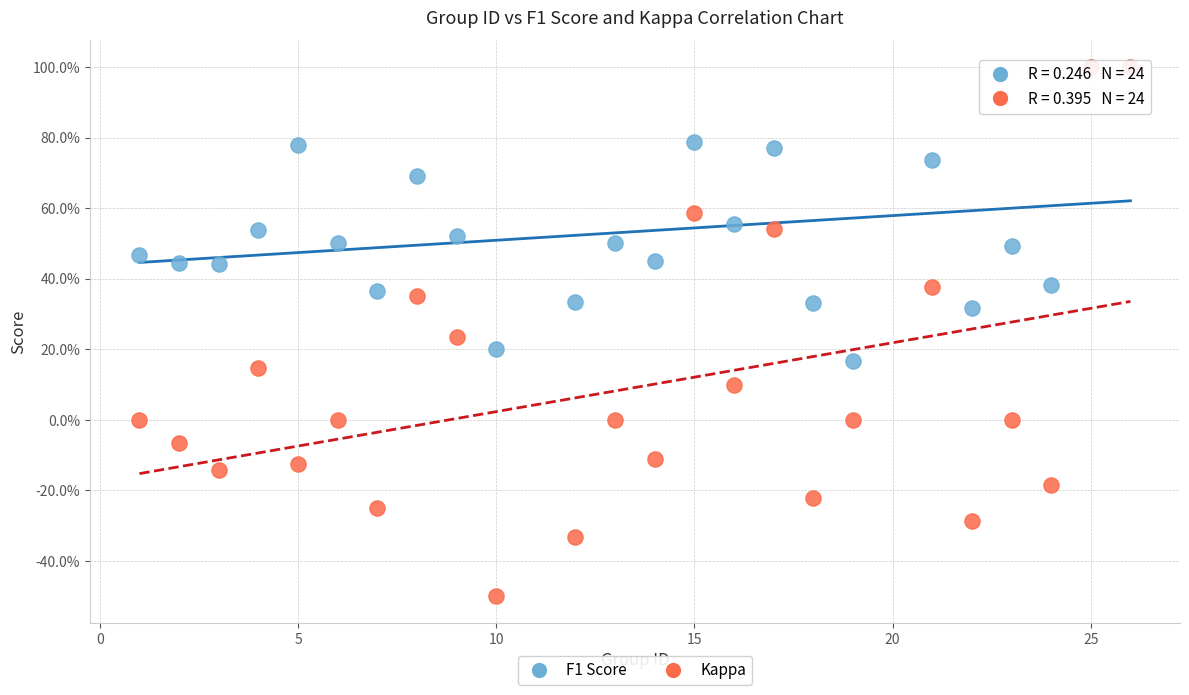

Which series has the widest spread of Y values?

Kappa